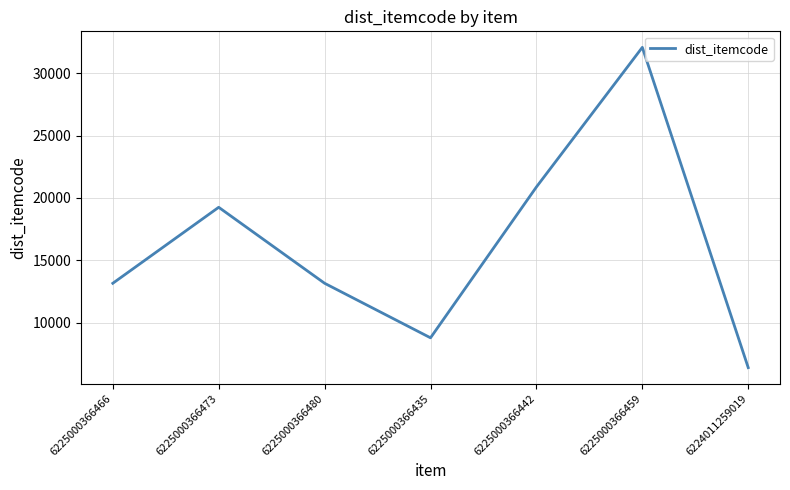

What is the maximum value shown in the chart?

32059